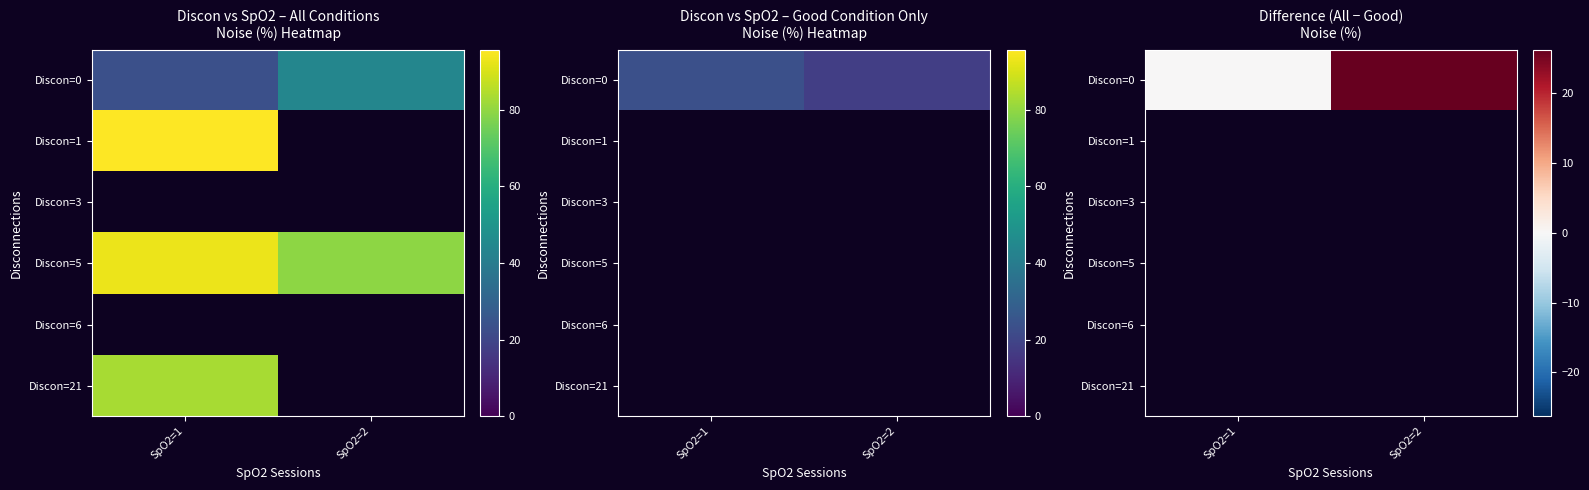

Between SpO2=2 and SpO2=1, which is larger?

SpO2=2